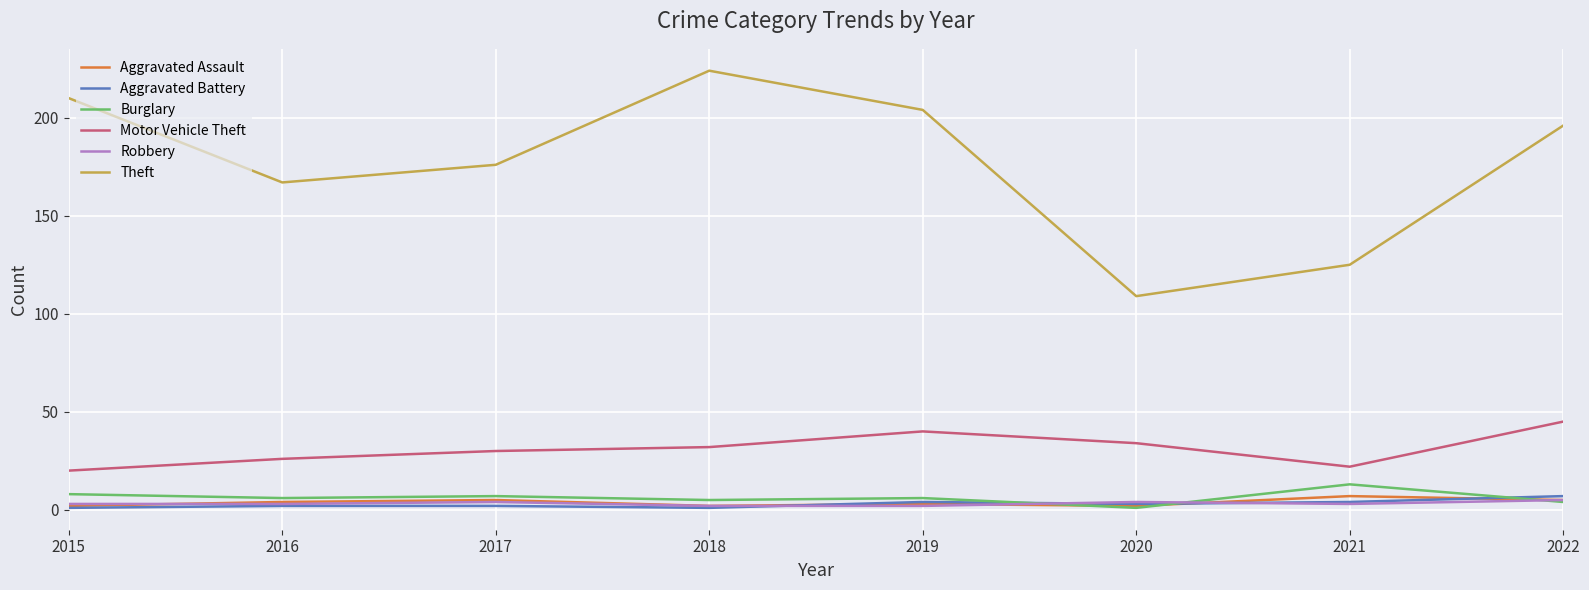

Count the Robbery values in the range 3 to 4.

5